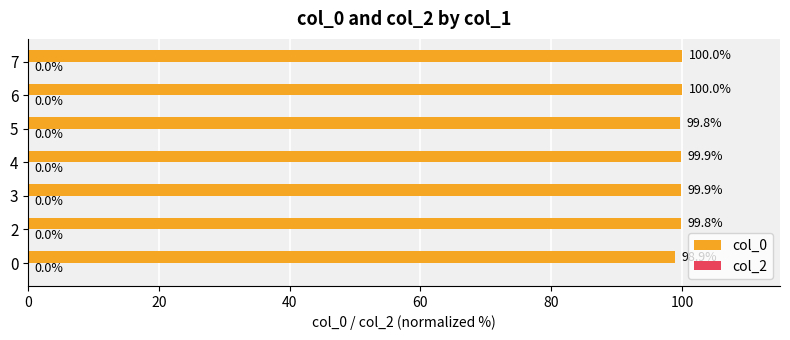

What is the sum of the values at 5 and 7?

199.8